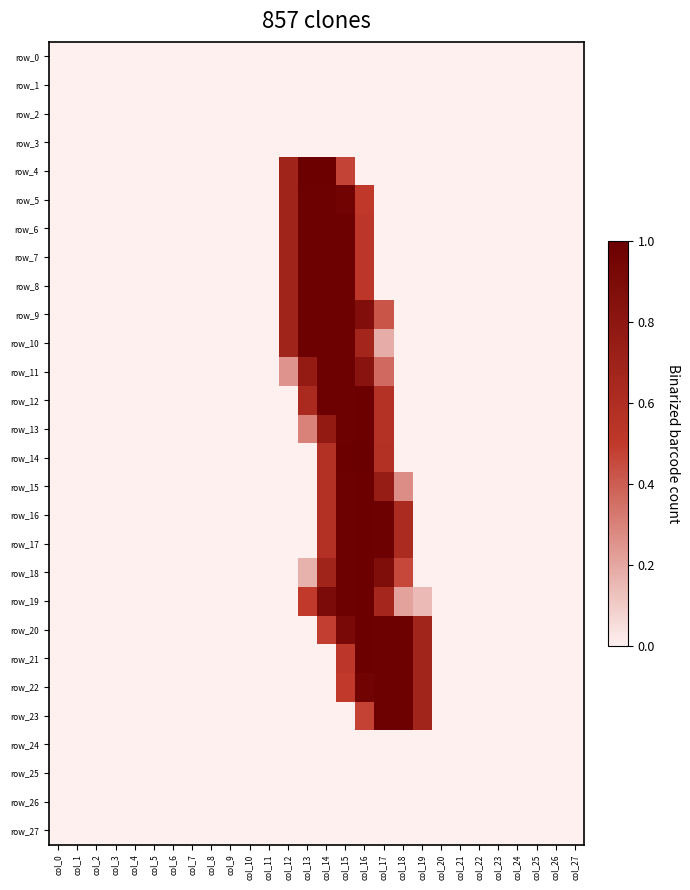

How many values in the row_12 series exceed 0?

5